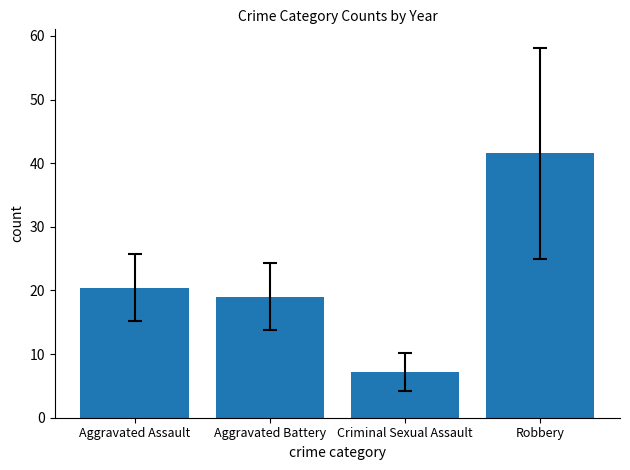

Is it true that the value at Aggravated Battery is 19.0?

True